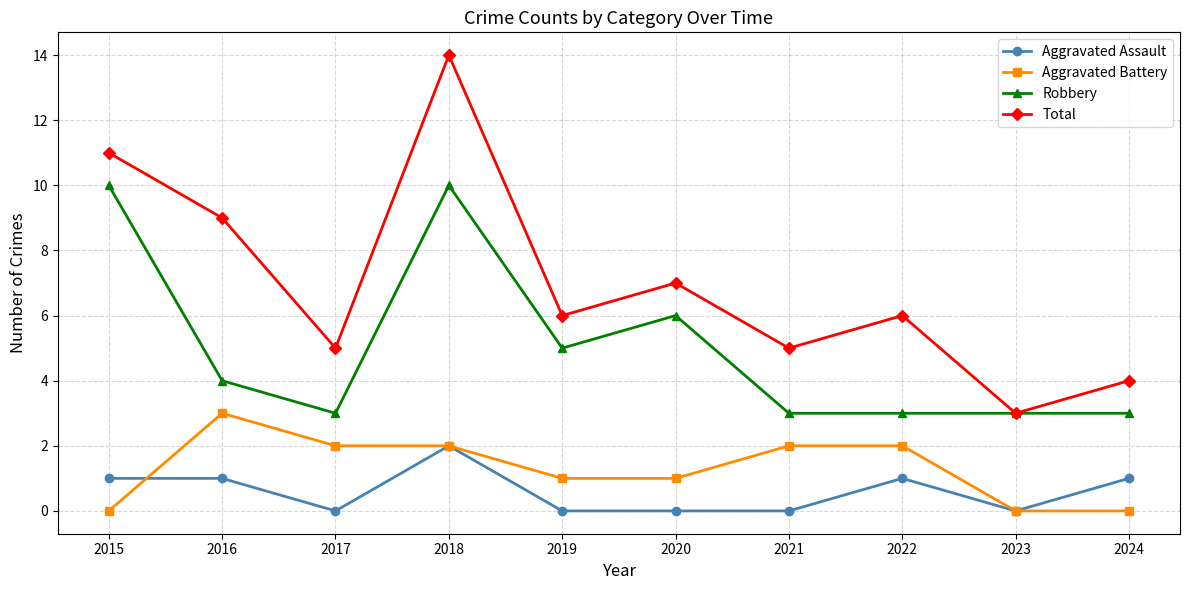

Rank the series at 2016 from lowest to highest value.

Aggravated Assault, Aggravated Battery, Robbery, Total